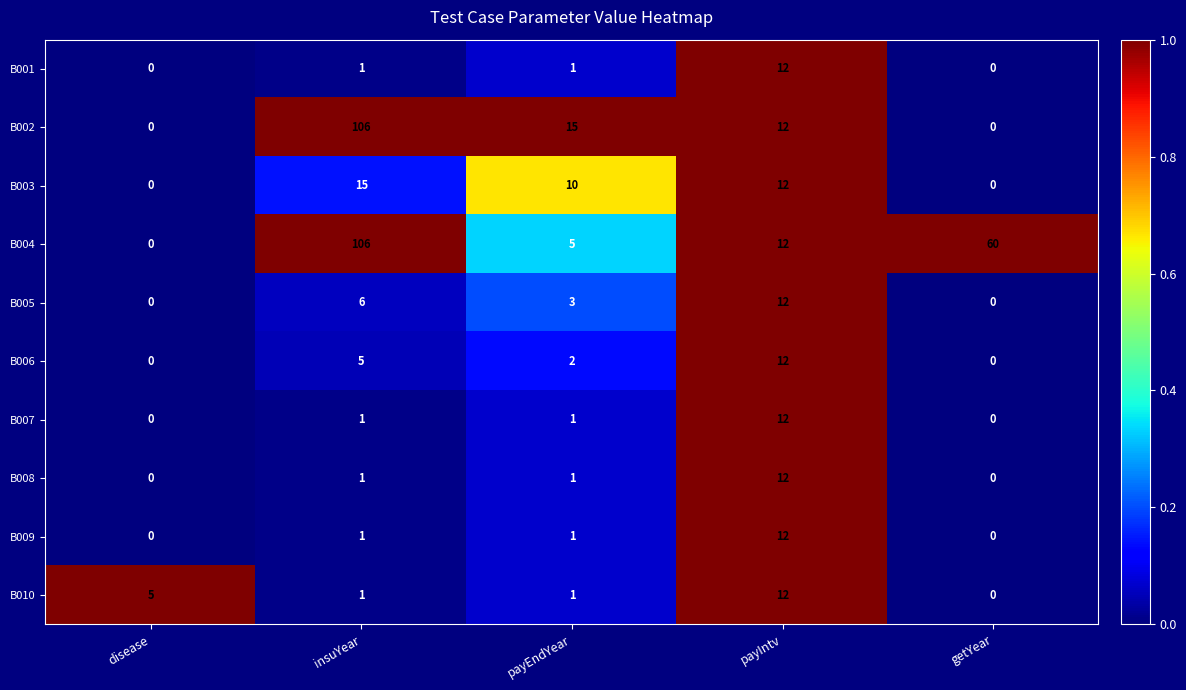

True or false: B002 has a value of 0 at disease.

True